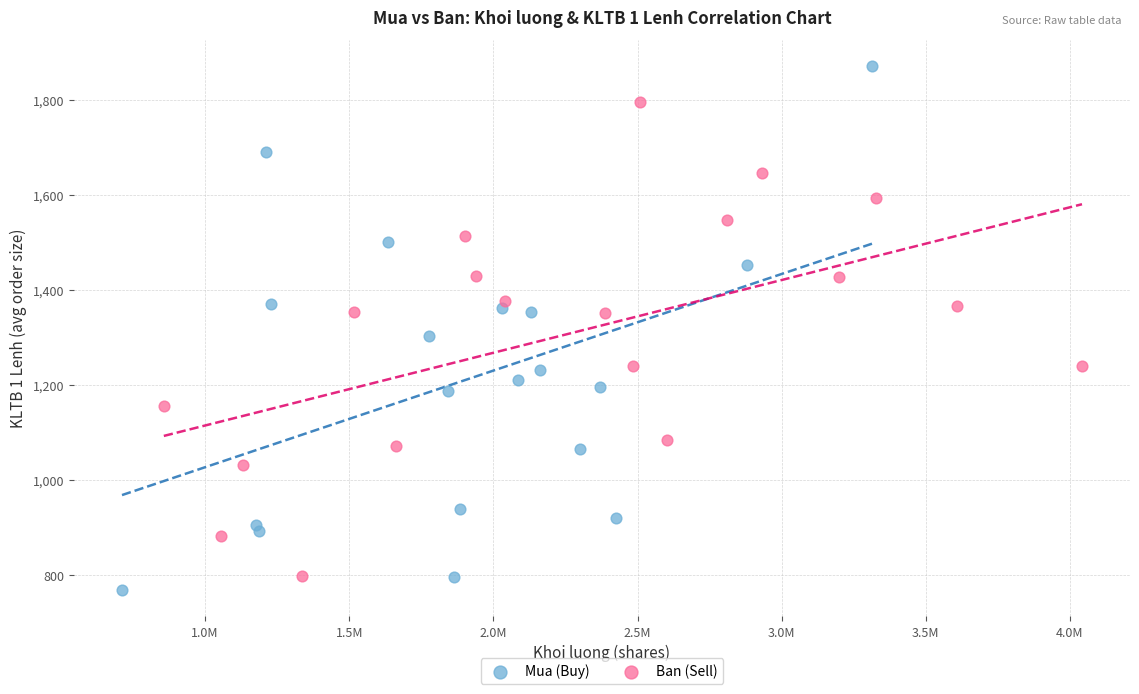

Which series contains the highest Y value?

Mua (Buy)